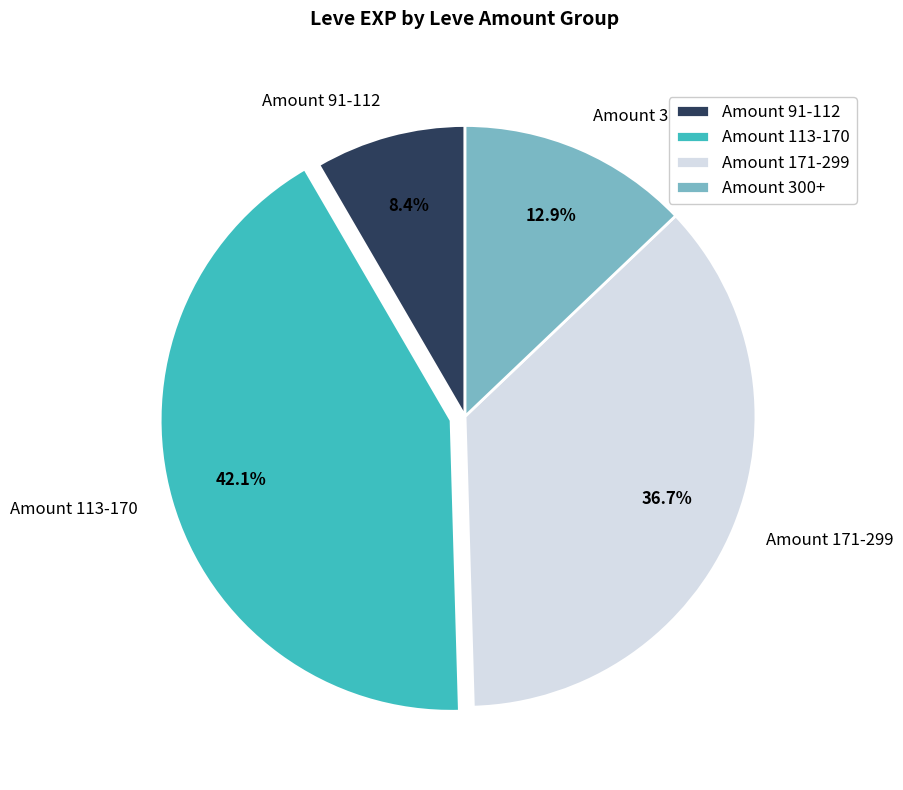

Which slice is the largest?

Amount 113-170